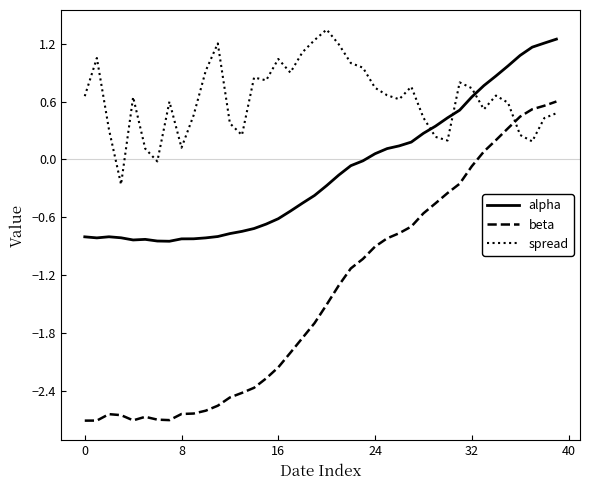

Which series has the largest range (max minus min)?

beta